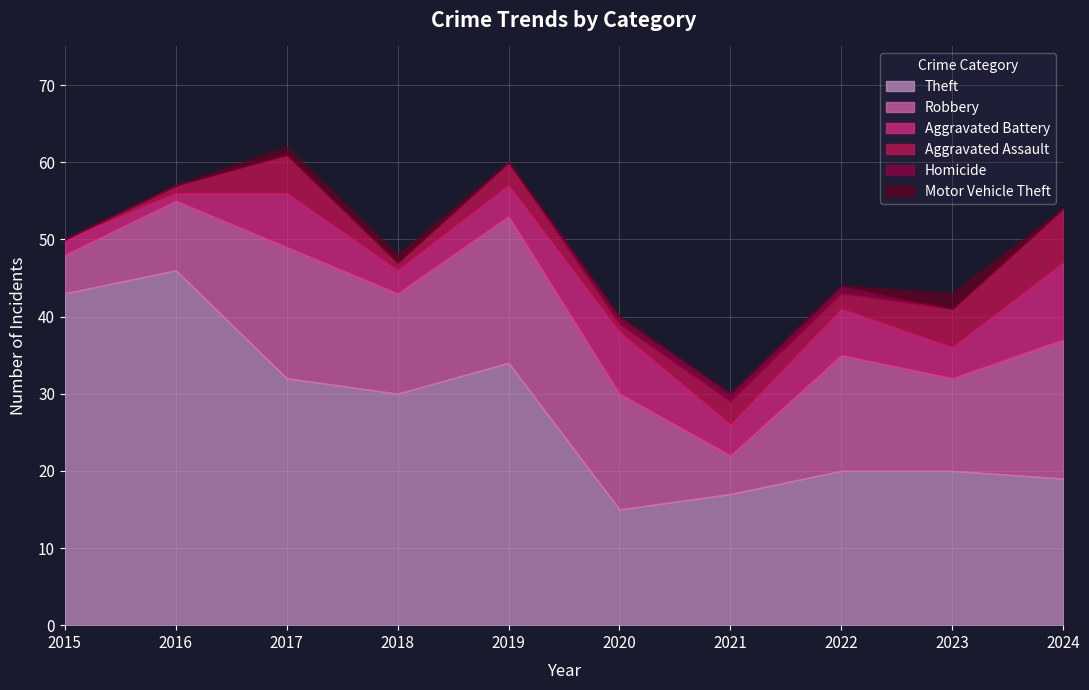

The value of Homicide at 2015 is 0. True or false?

True